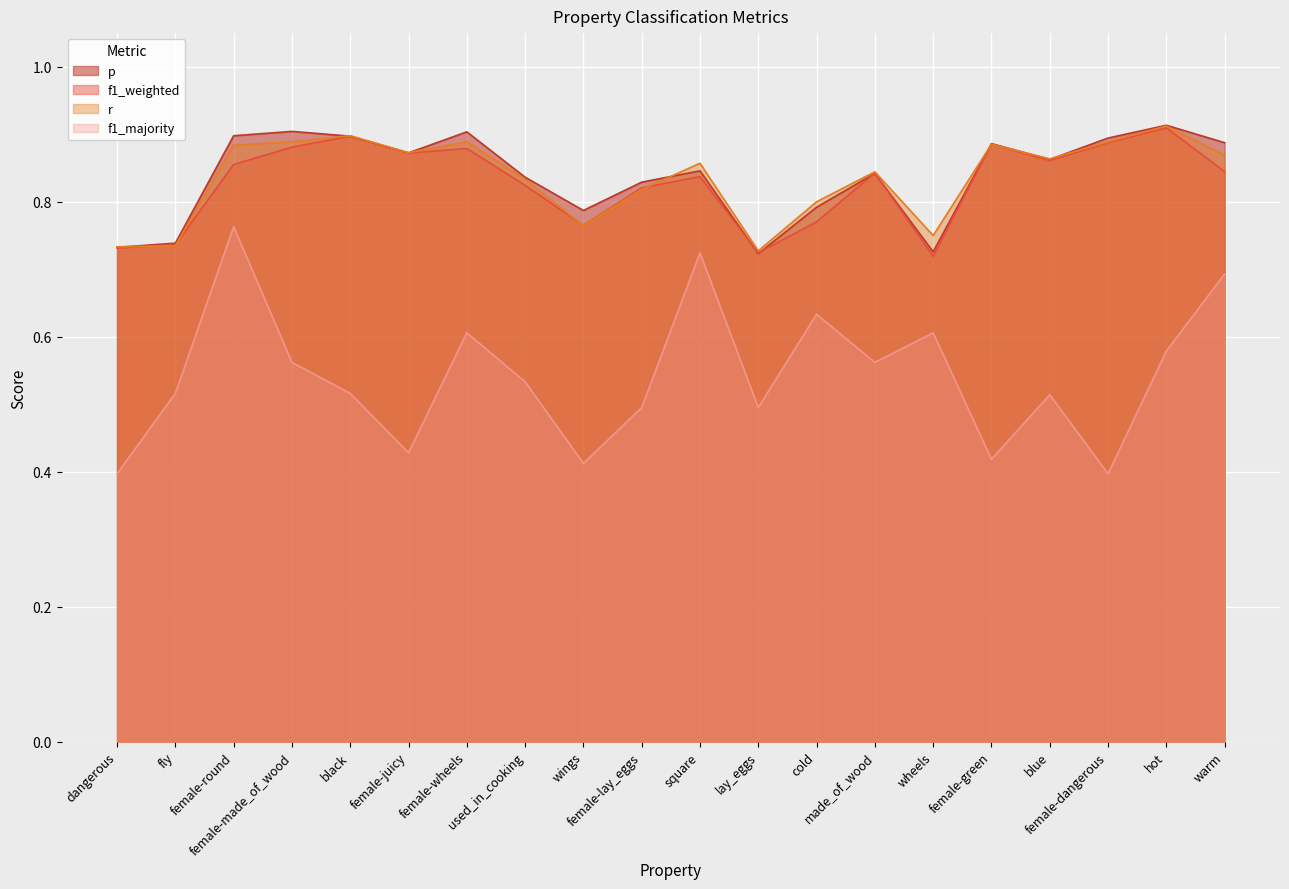

How many interior local peaks does the f1_weighted series have?

6